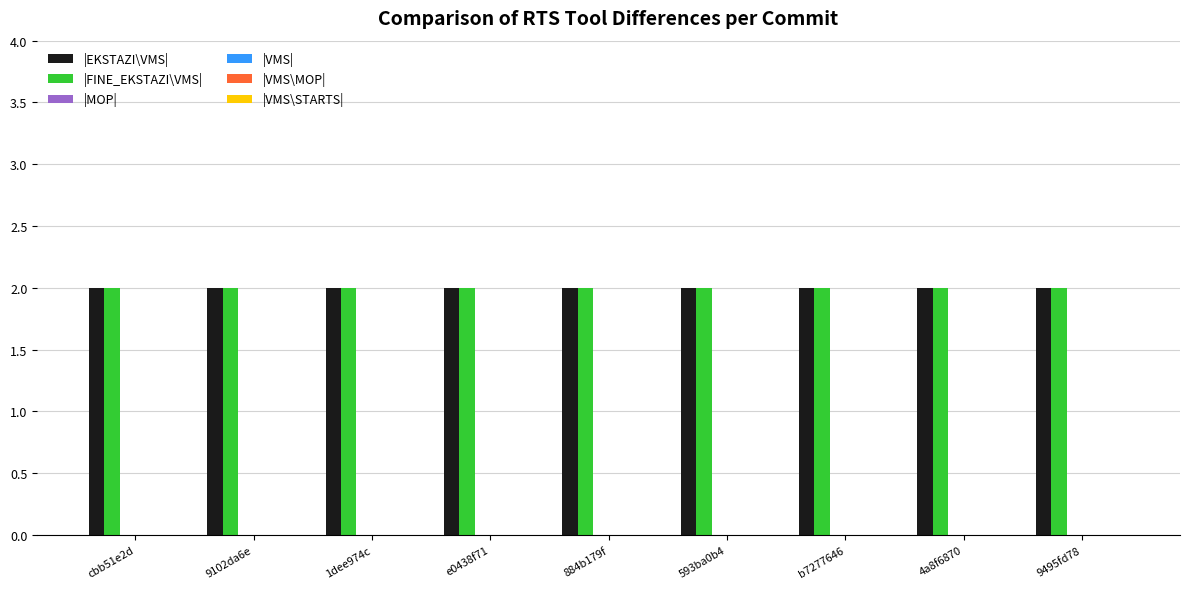

Which category has the lowest value across all series?

cbb51e2d